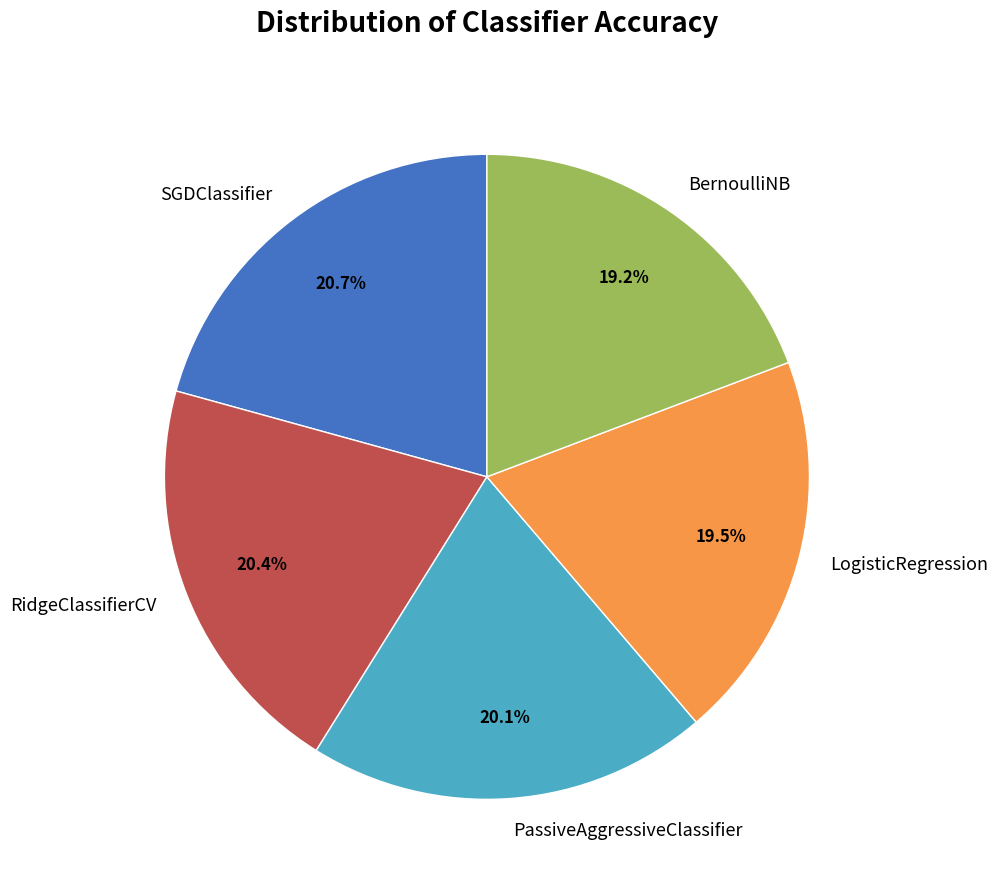

How many segments does this pie chart have?

5